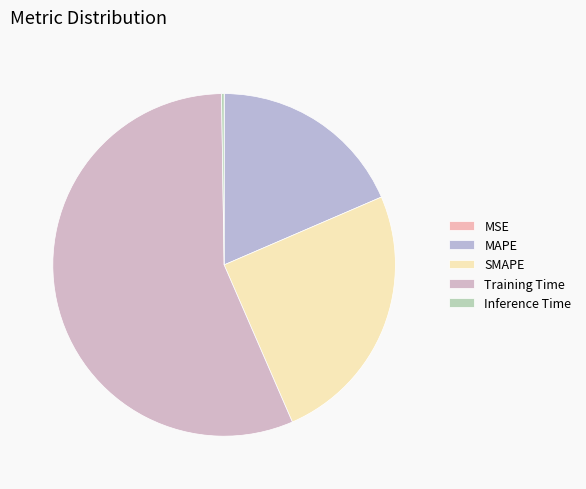

Which slice is the smallest?

MSE